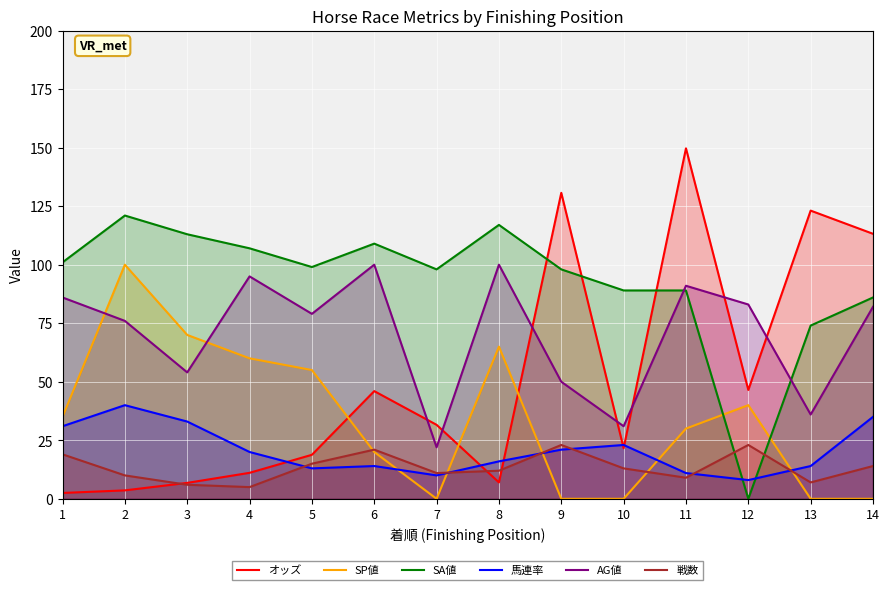

Where is 戦数 nearest to the value 14?

14